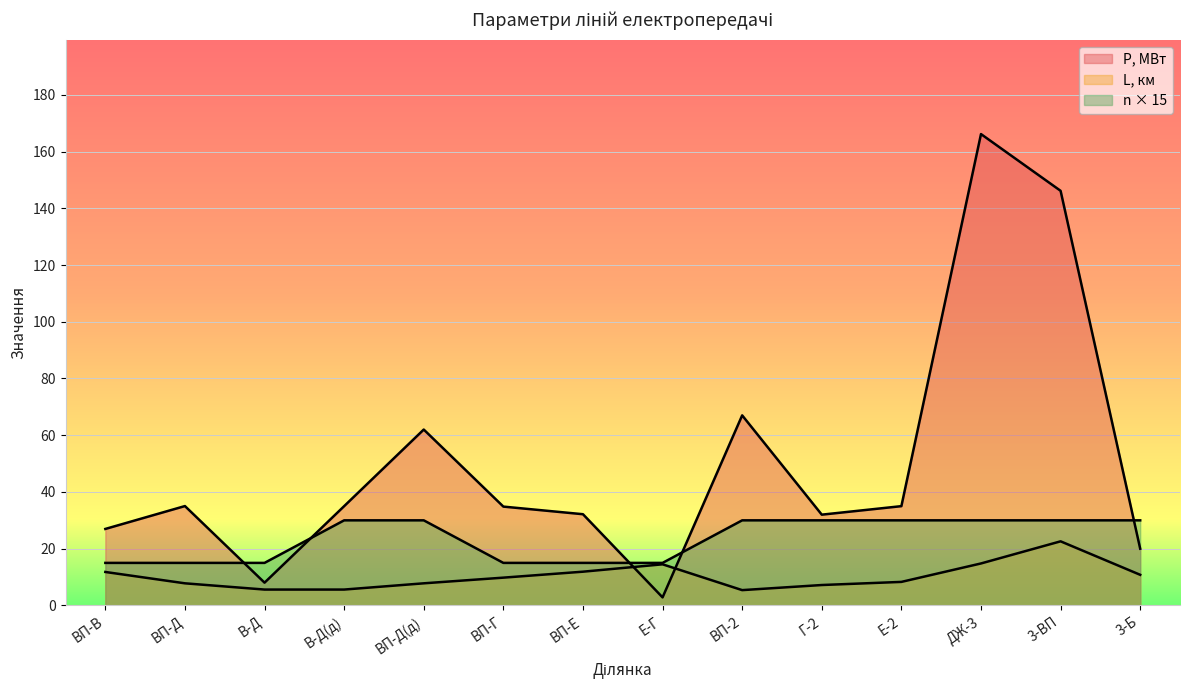

How many lines are shown in the chart?

3